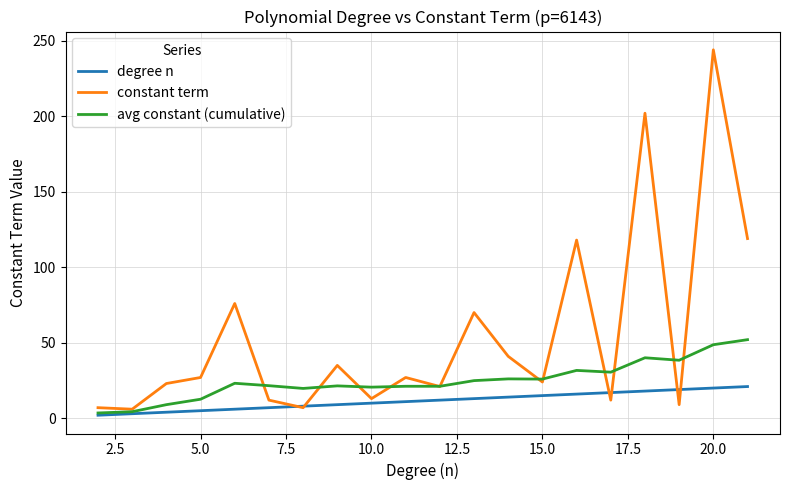

Which series has the largest total across all categories?

constant term